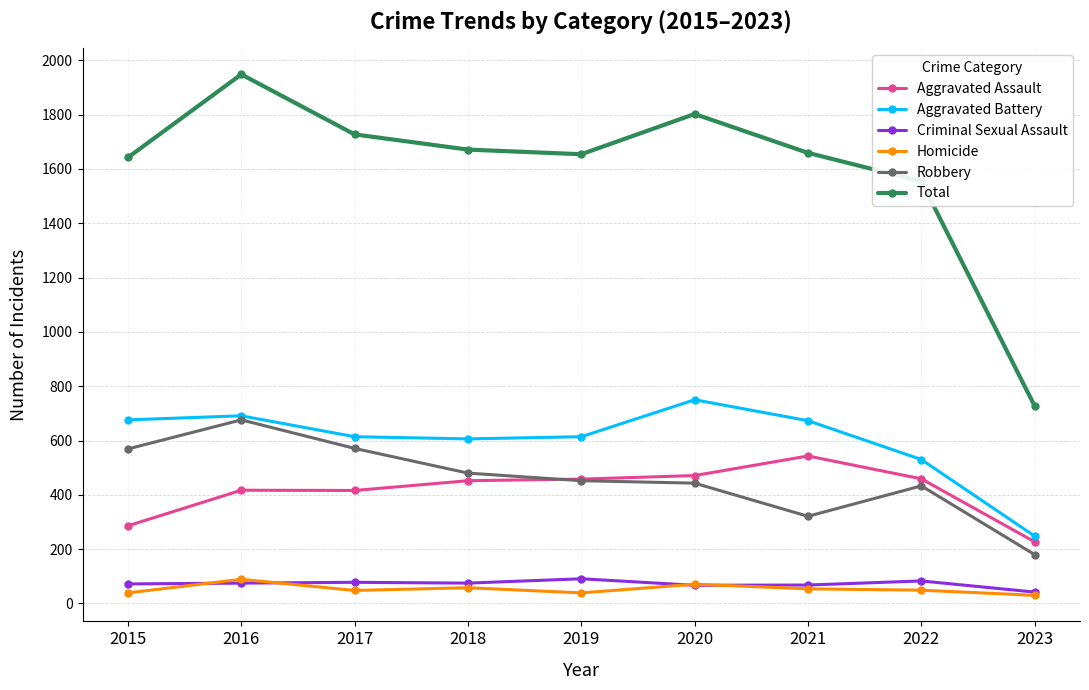

Which series has the widest spread of values?

Total